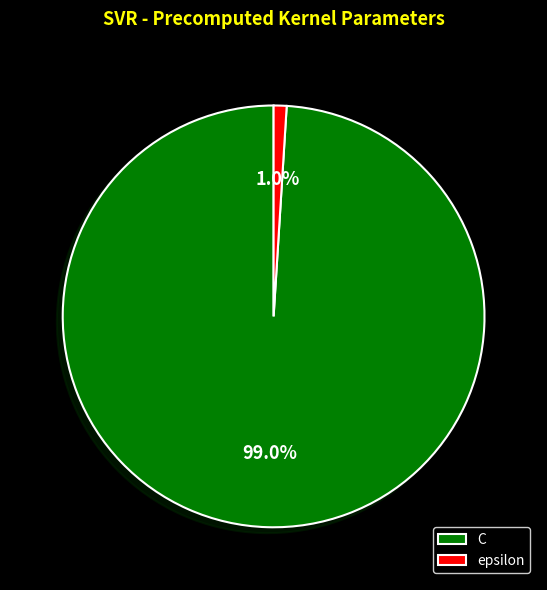

How many slices are in this pie chart?

2